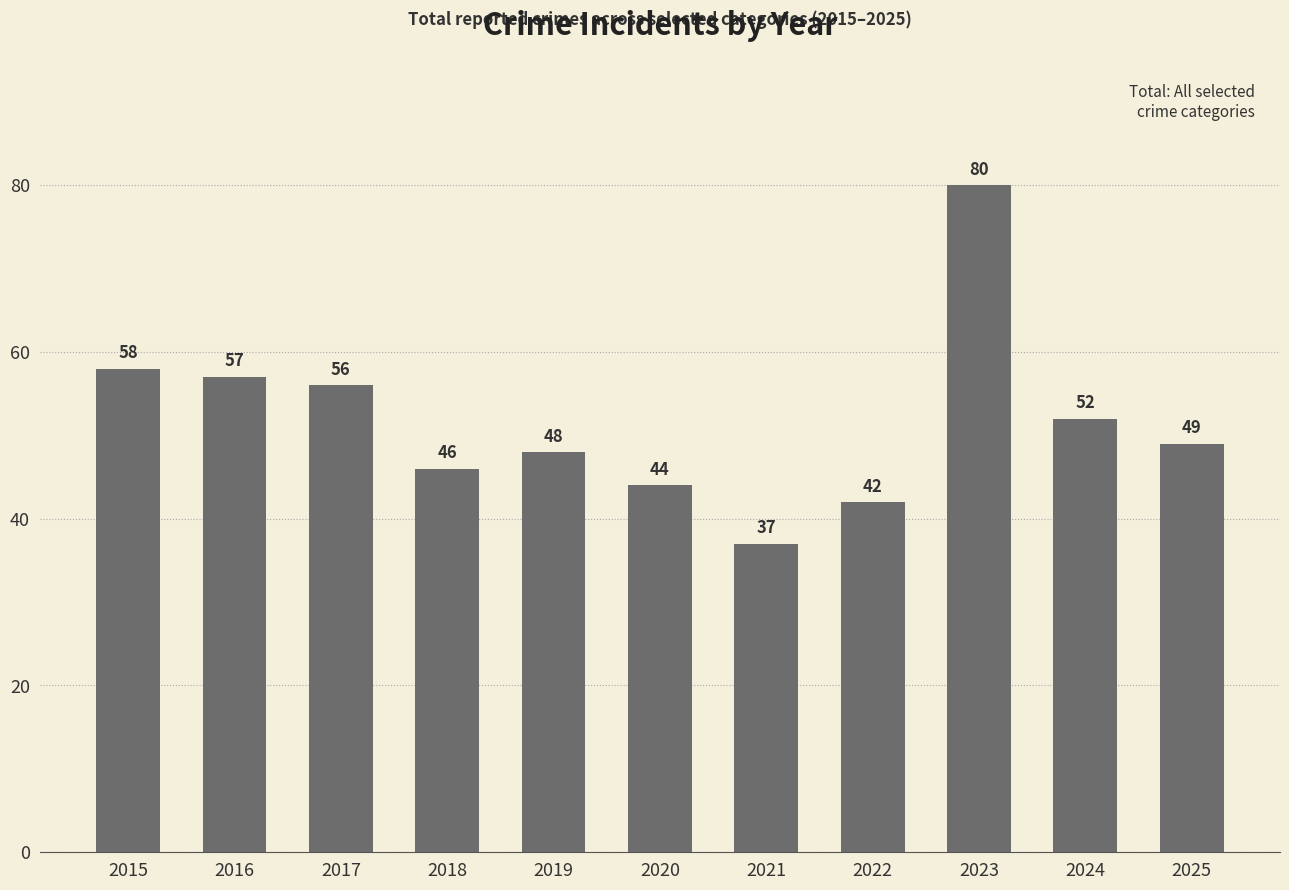

Reading right to left, extract all data points from this chart.

49	52	80	42	37	44	48	46	56	57	58